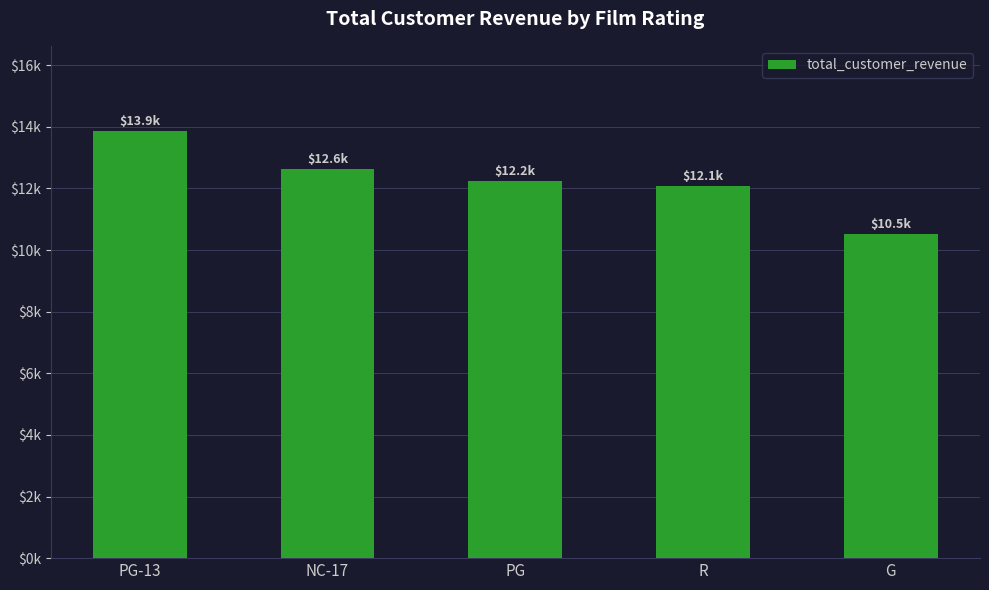

Does the chart contain any negative values?

No